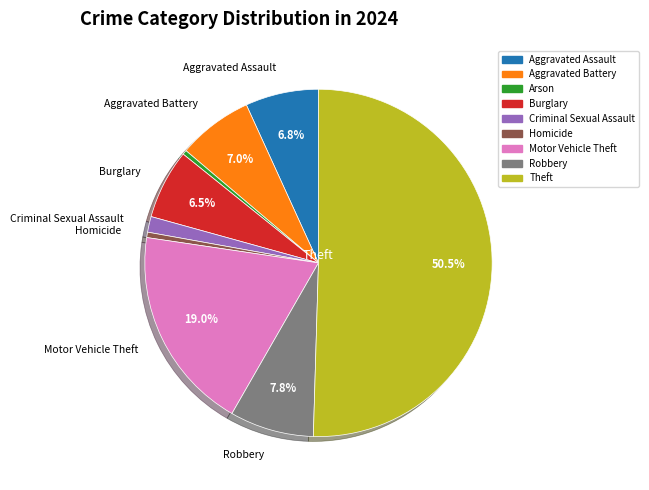

Combined, do Arson and Homicide account for over 50%?

No